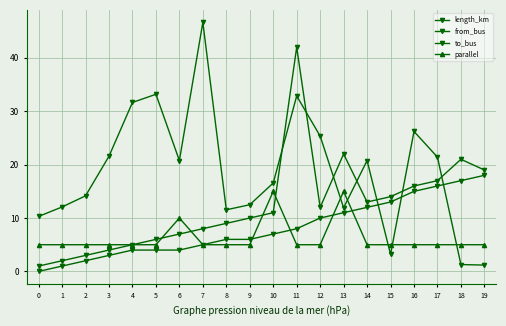

True or false: parallel and length_km cross at least once.

True